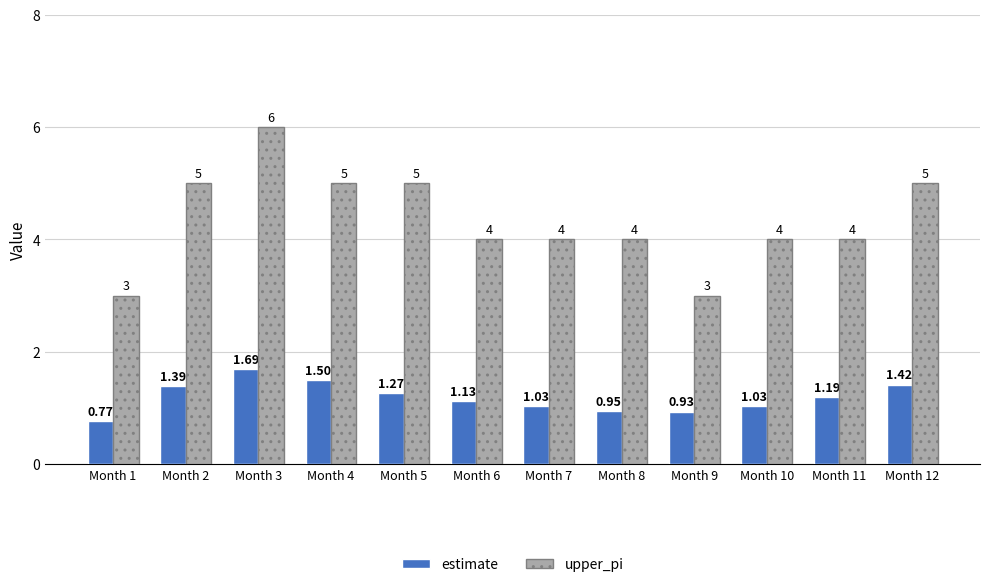

What is the value of the upper_pi bar at the 9th from the left?

3.0